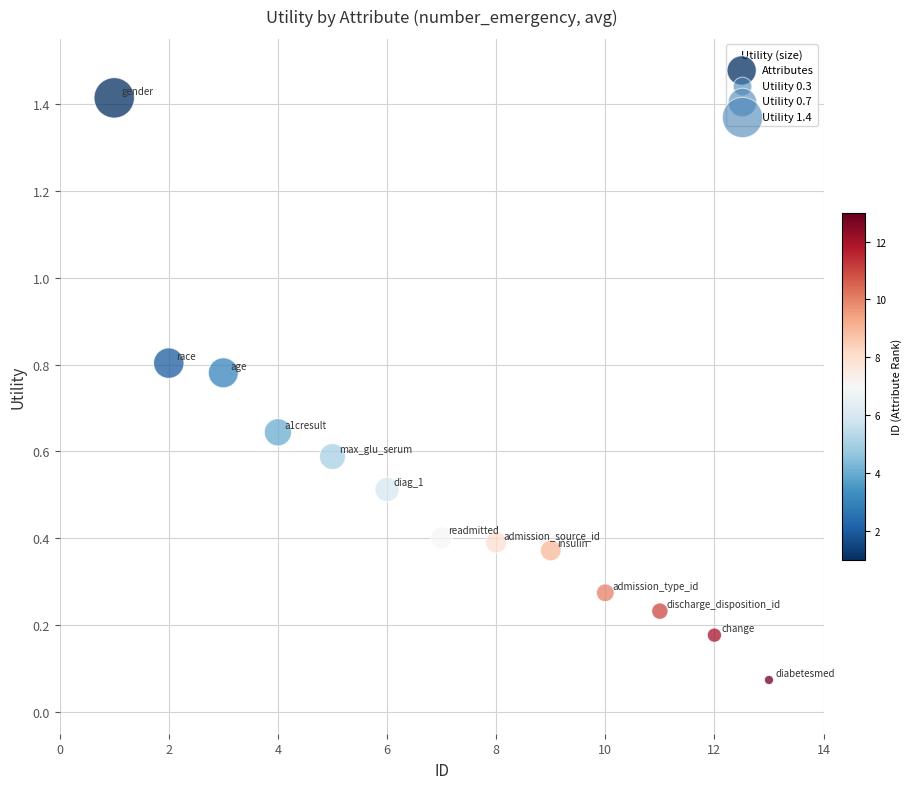

What is the range of X values (max minus min)?

12.0